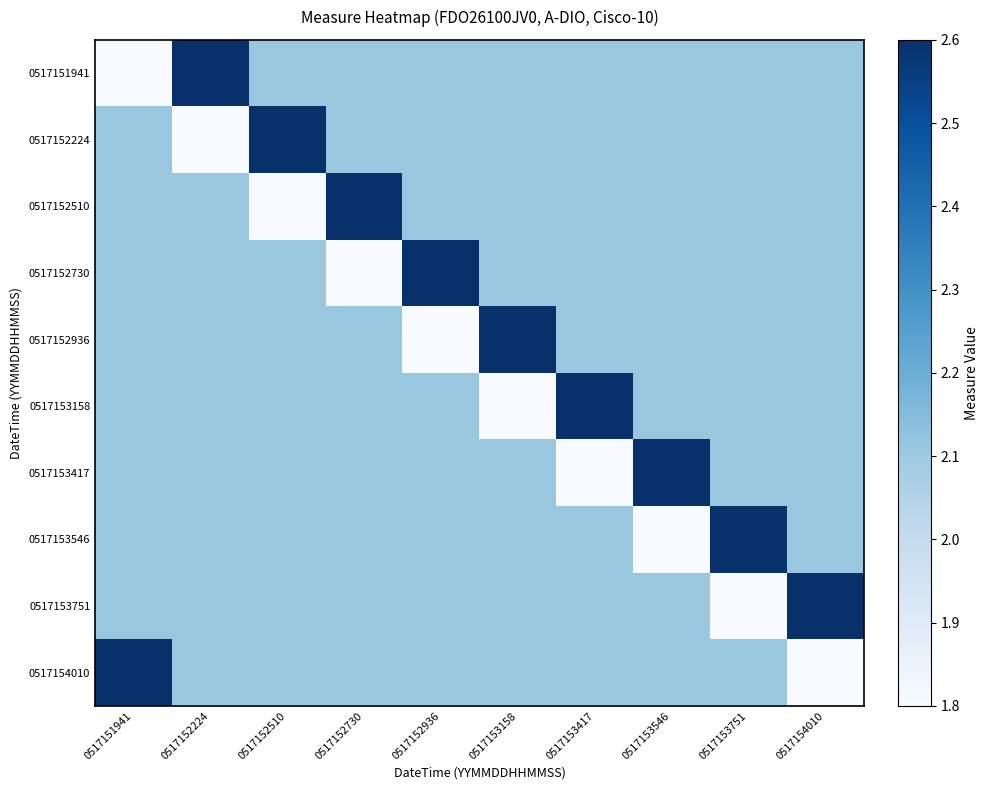

How many distinct data groups are displayed?

10